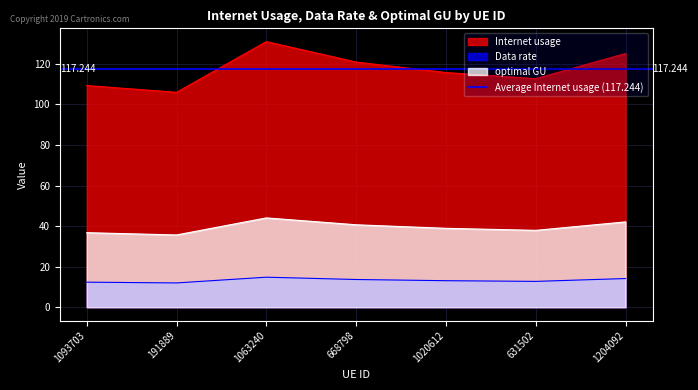

At which label does Data rate reach its peak?

1063240